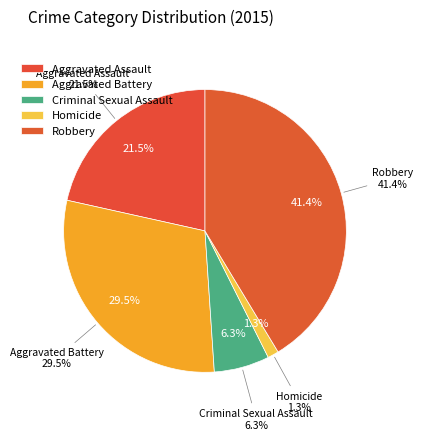

To the nearest percent, what percentage of the pie is Aggravated Assault?

22%